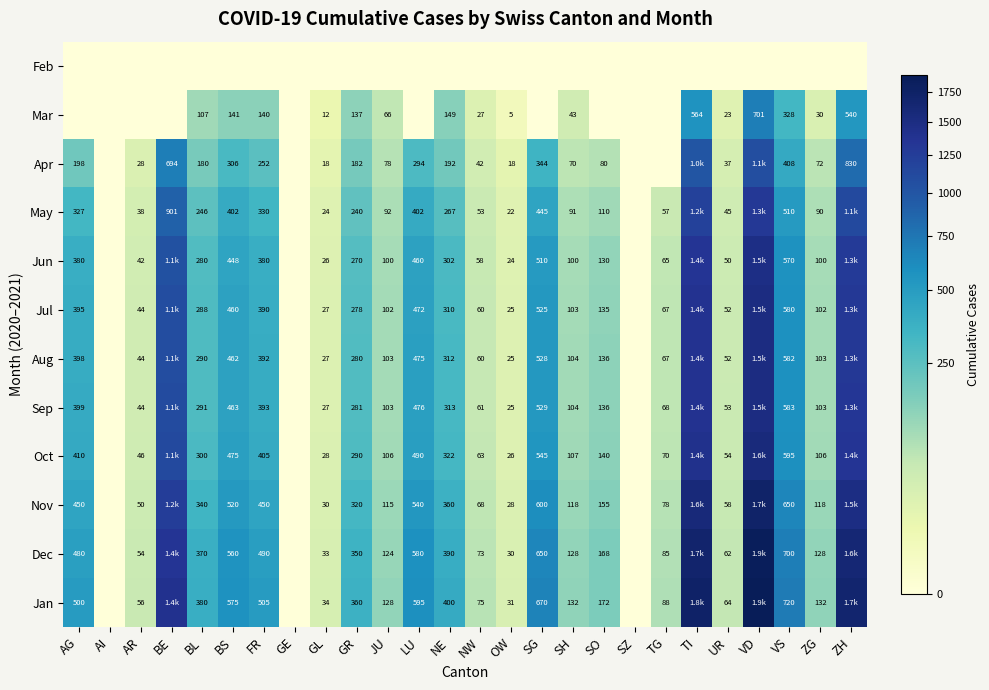

What is the sum of the Apr values at FR and JU?

330